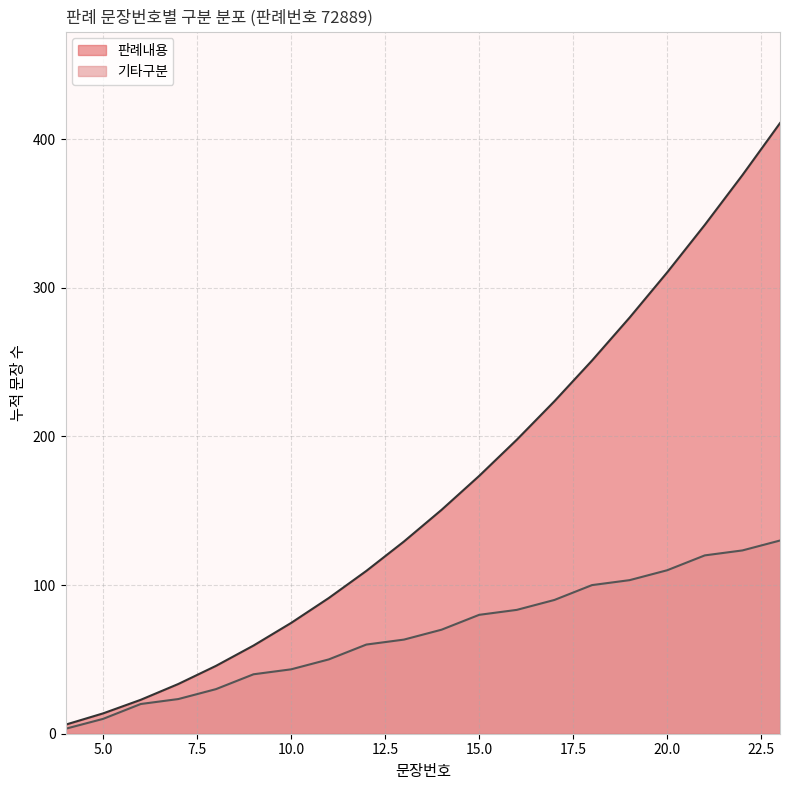

What is the sum of the values at 11 and 8?

80.0